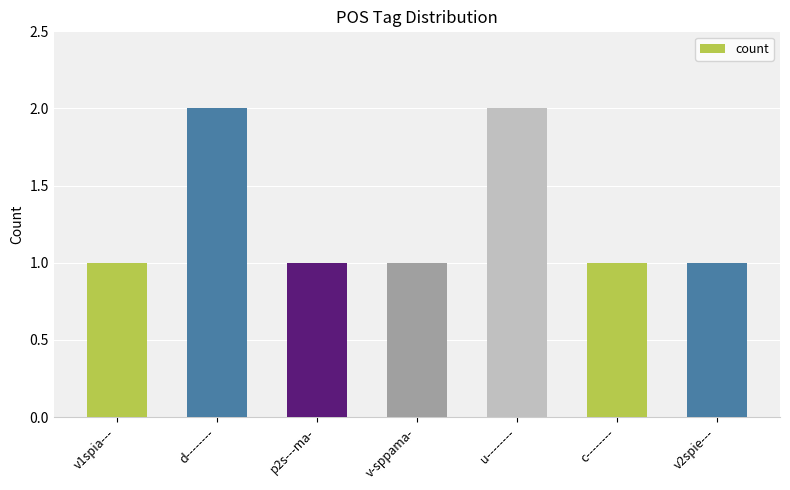

True or false: the data shows 0 at v1spia---.

False